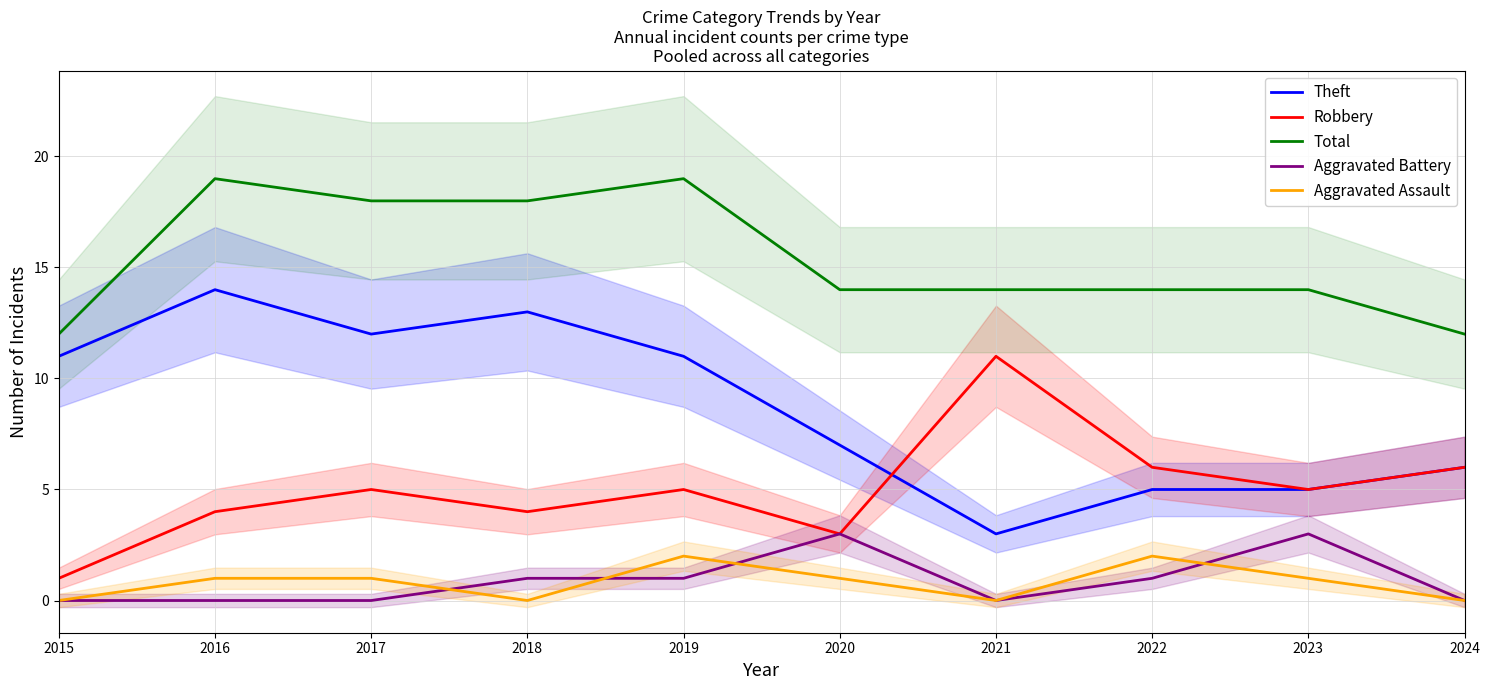

What is the difference between the Aggravated Battery values at 2015 and 2018?

1